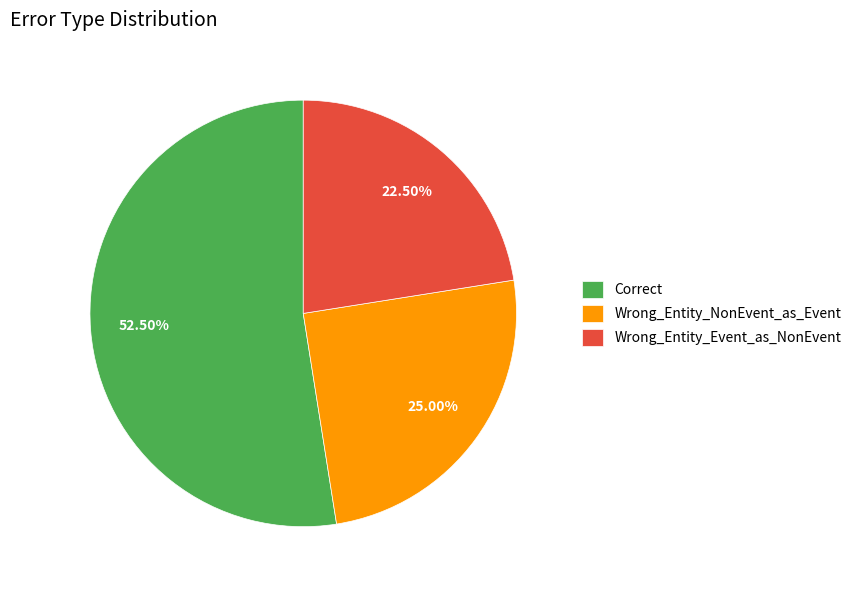

To the nearest percent, what is the average slice percentage?

33%